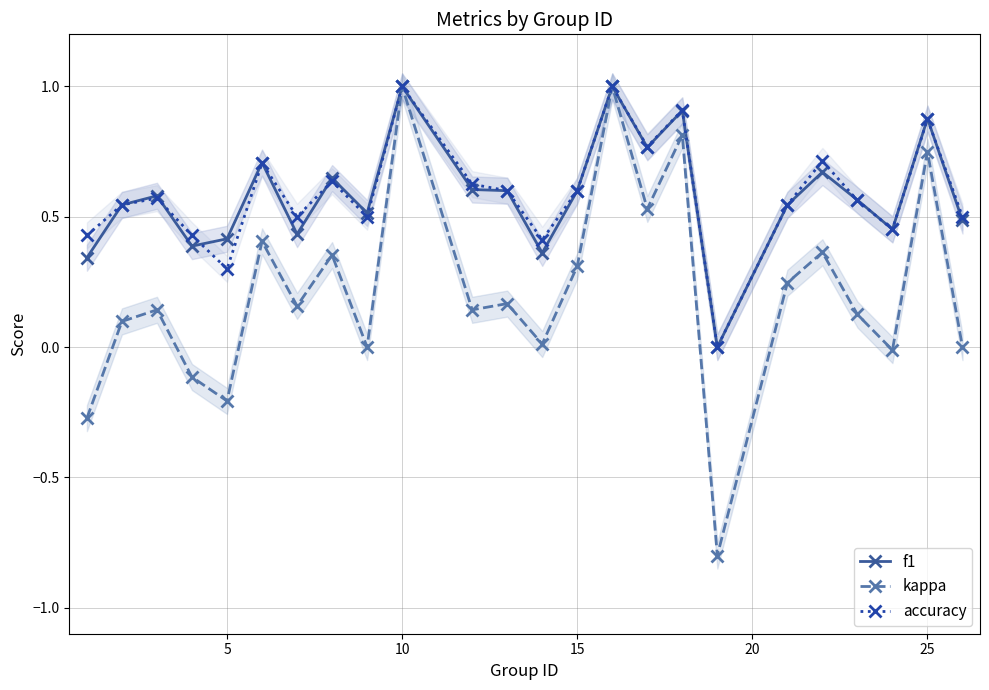

How many data points in accuracy are above 0?

23